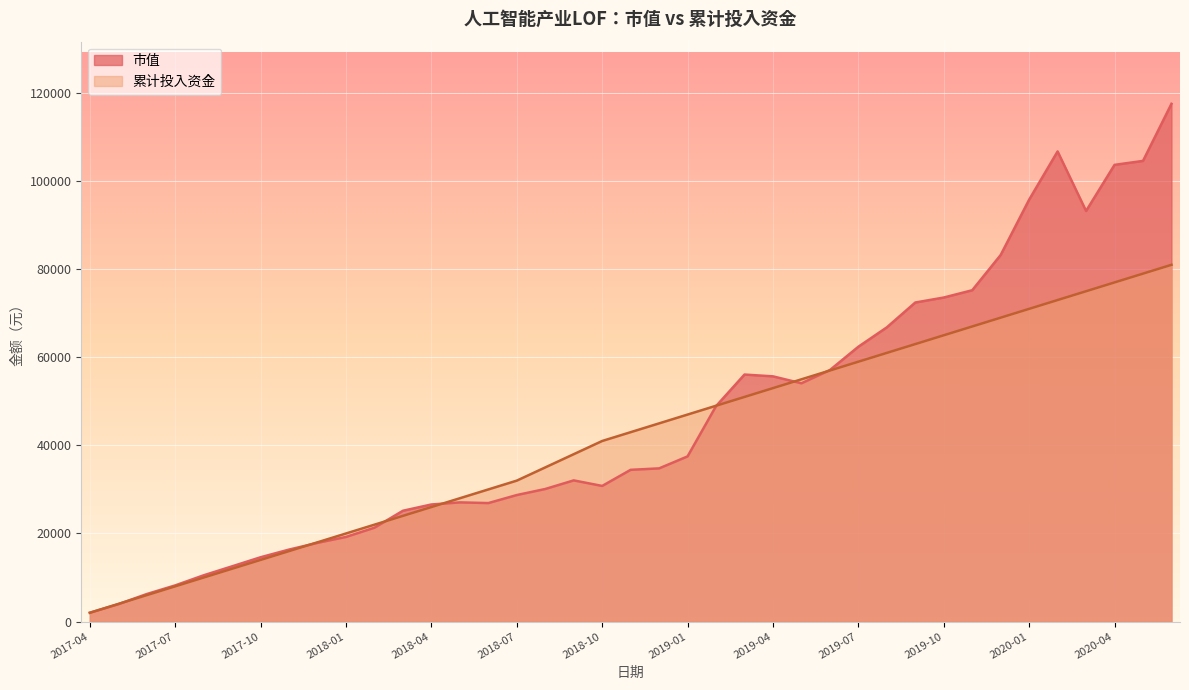

What position from the left is 2017-07?

4